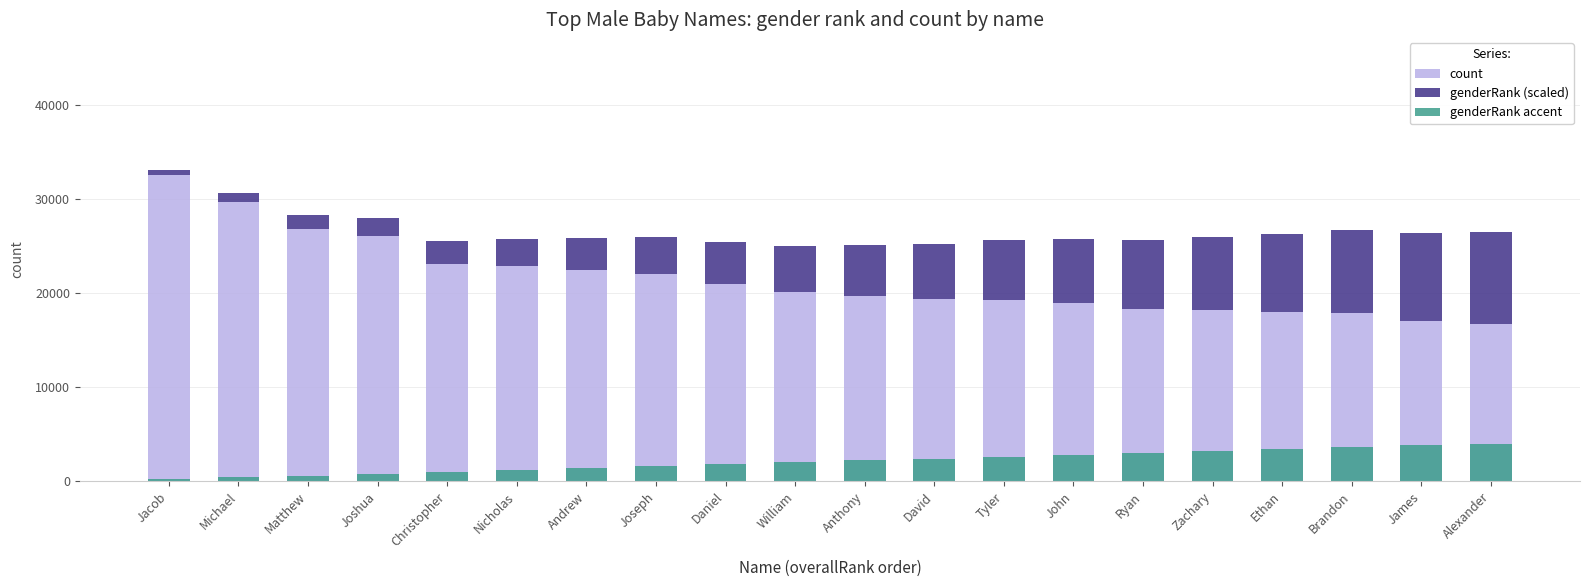

Which has a higher value, Ethan or Nicholas?

Nicholas